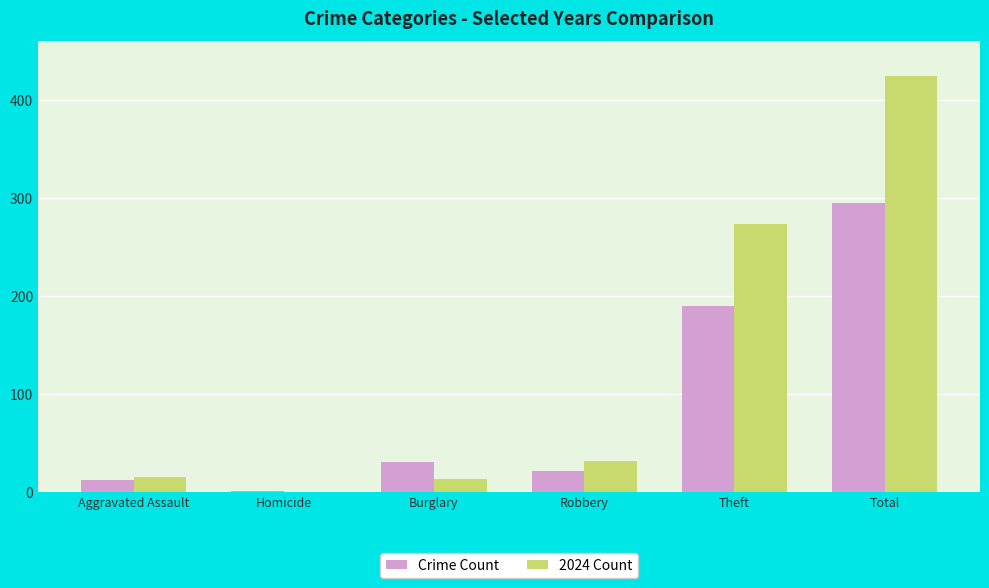

Count the number of categories in the chart.

6